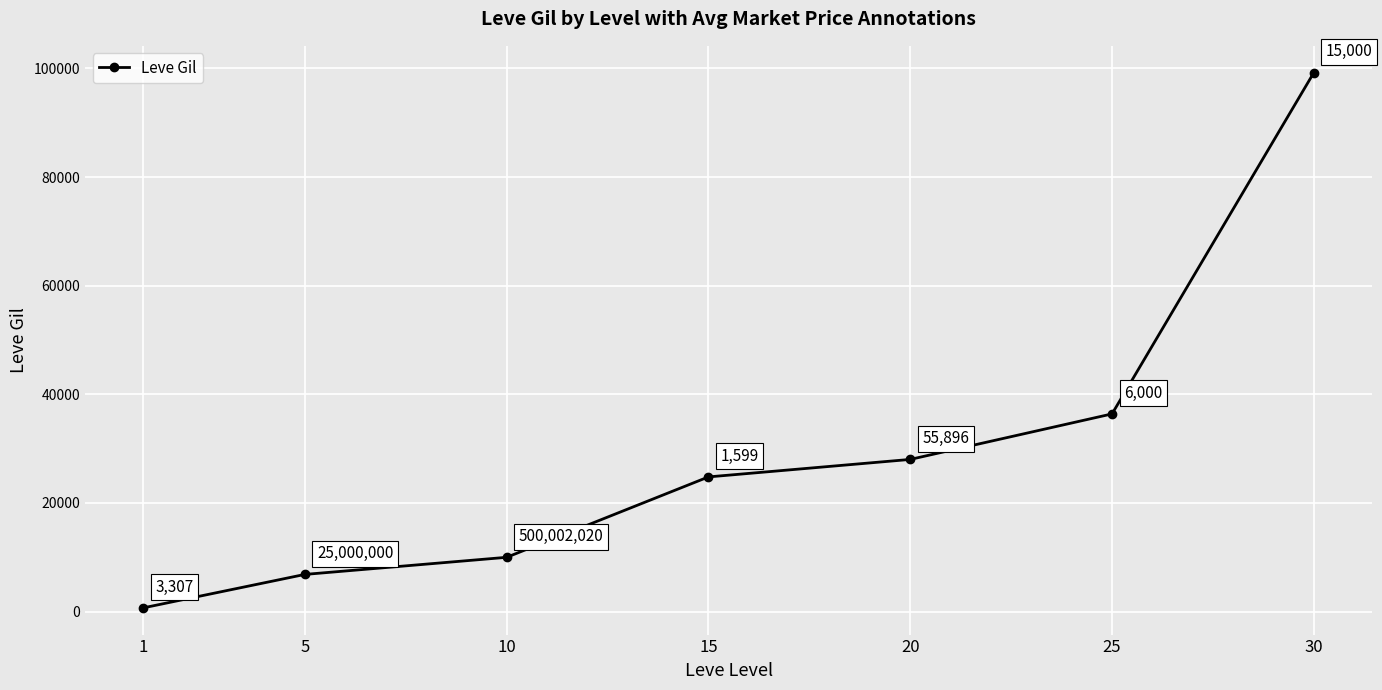

Between 25 and 20, which is larger?

25